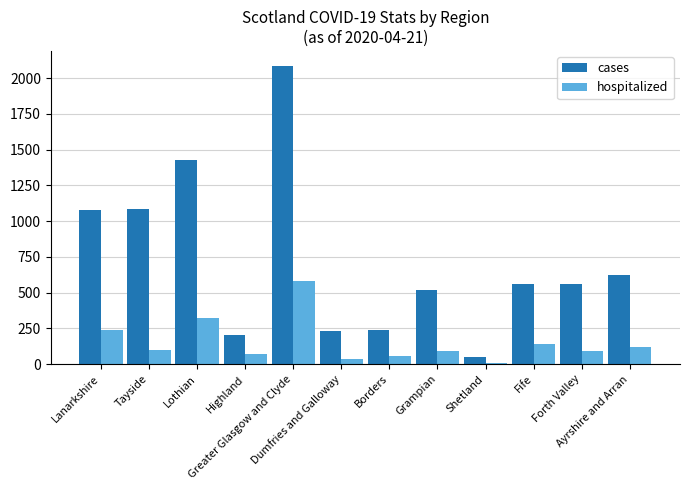

What is the greatest value displayed?

2085